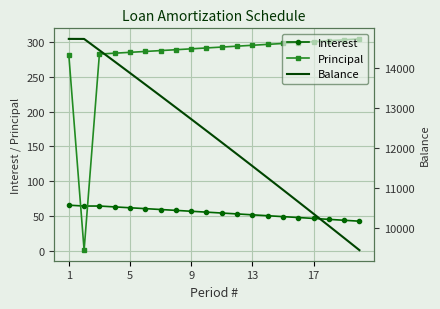

How many intersections are there between Principal and Interest?

2